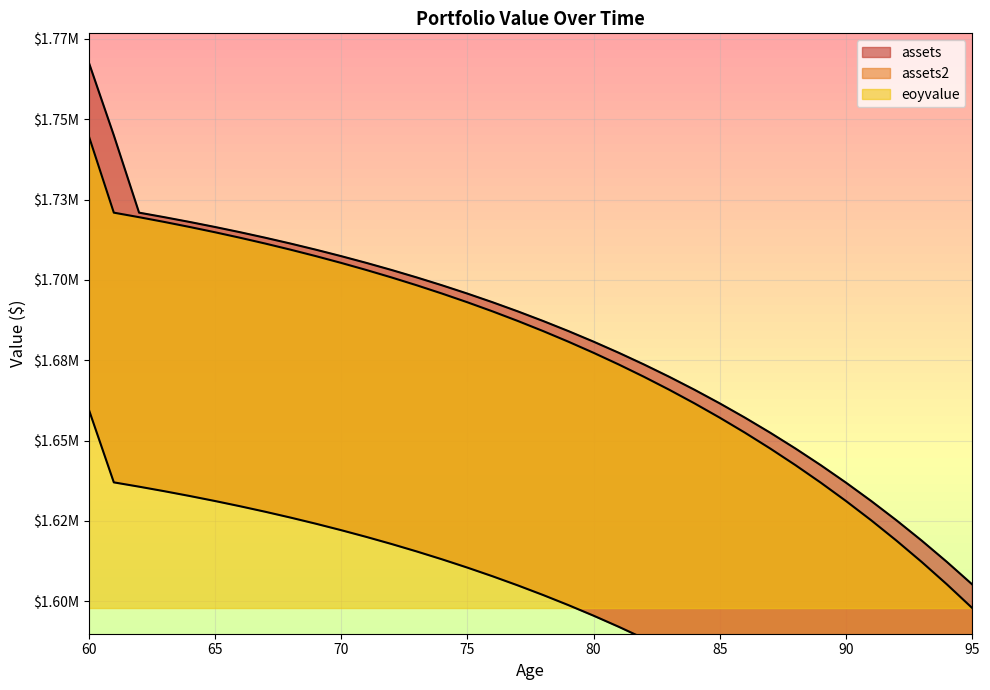

True or false: assets2 and assets cross at least once.

False